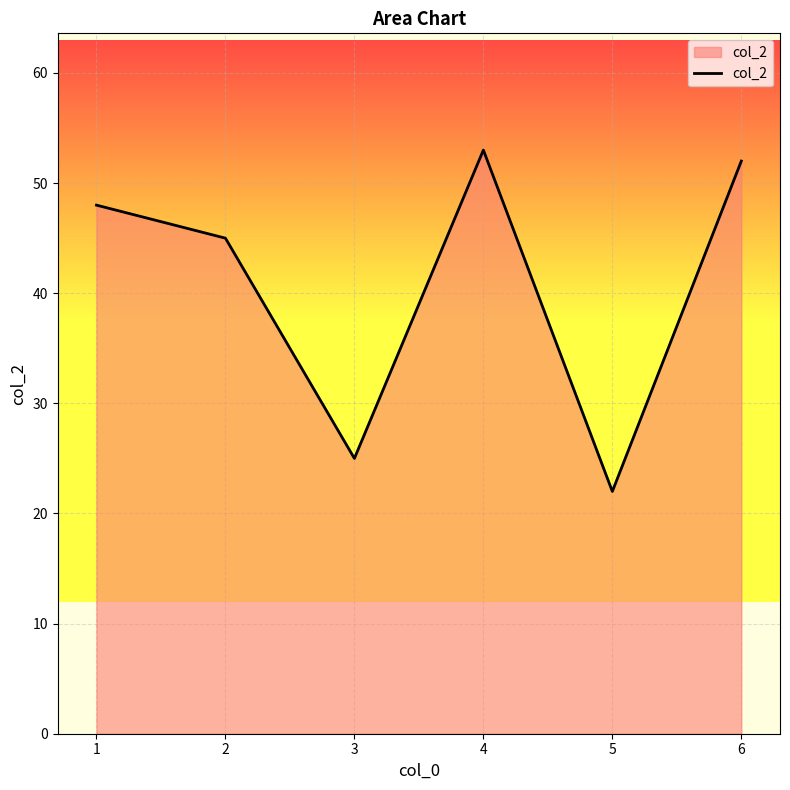

Reading left to right, what are all the values shown in this chart?

1=48	2=45	3=25	4=53	5=22	6=52